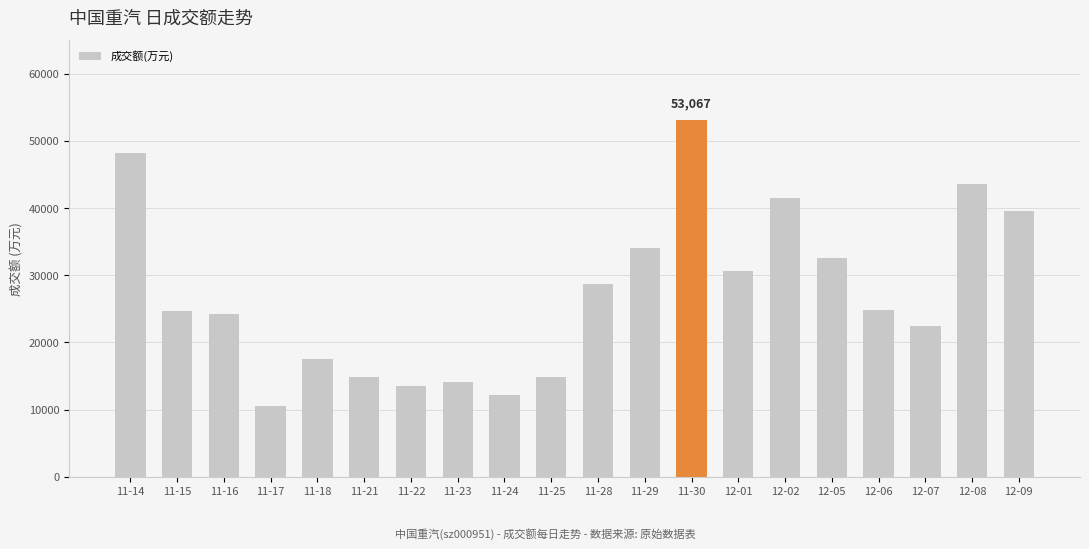

How many values are below 24883?

10